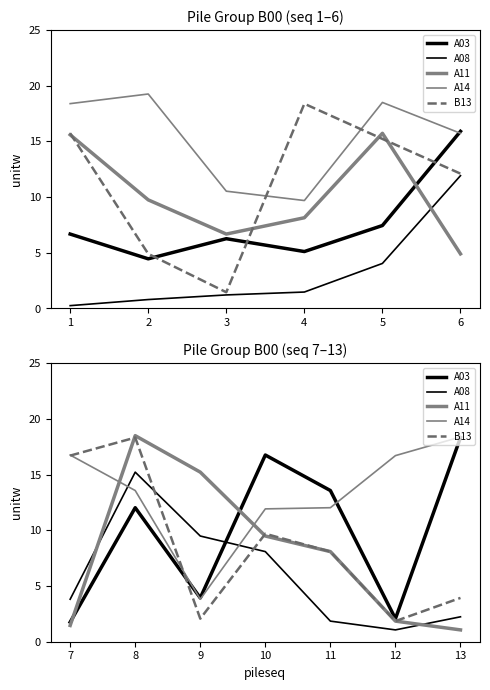

The A08 series shows 16.1 at 9. True or false?

False